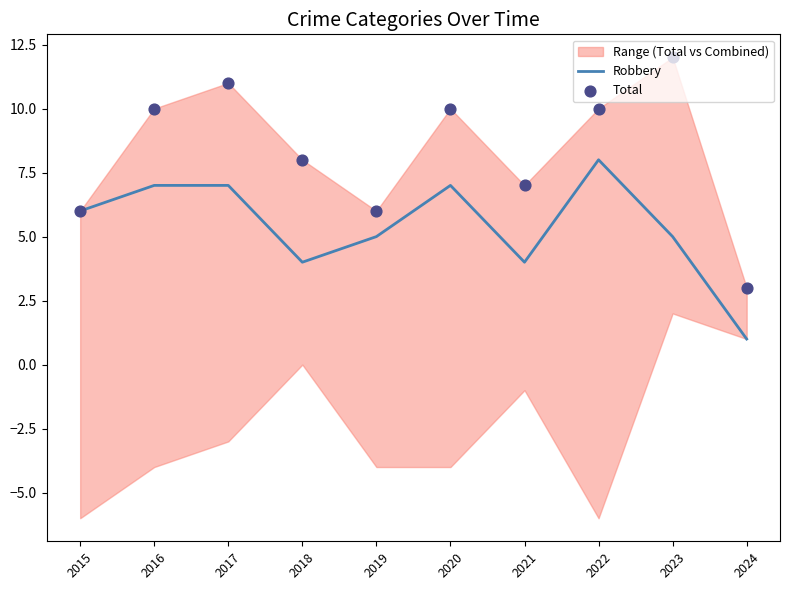

What are all the series names shown in the legend?

Robbery, Total